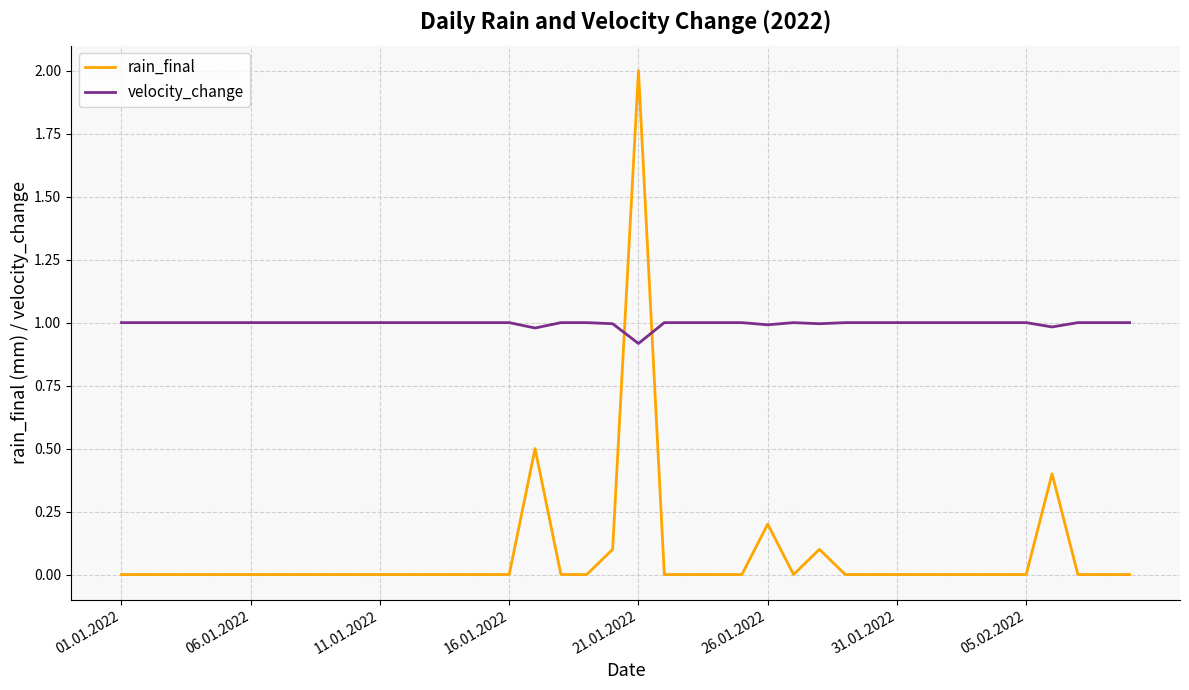

Reading left to right, list all the values displayed in this chart.

rain_final: 0.0	0.0	0.0	0.0	0.0	0.0	0.0	0.0	0.0	0.0	0.0	0.0	0.0	0.0	0.0	0.0	0.5	0.0	0.0	0.1	2.0	0.0	0.0	0.0	0.0	0.2	0.0	0.1	0.0	0.0	0.0	0.0	0.0	0.0	0.0	0.0	0.4	0.0	0.0	0.0
velocity_change: 1.0	1.0	1.0	1.0	1.0	1.0	1.0	1.0	1.0	1.0	1.0	1.0	1.0	1.0	1.0	1.0	1.0	1.0	1.0	1.0	0.9	1.0	1.0	1.0	1.0	1.0	1.0	1.0	1.0	1.0	1.0	1.0	1.0	1.0	1.0	1.0	1.0	1.0	1.0	1.0